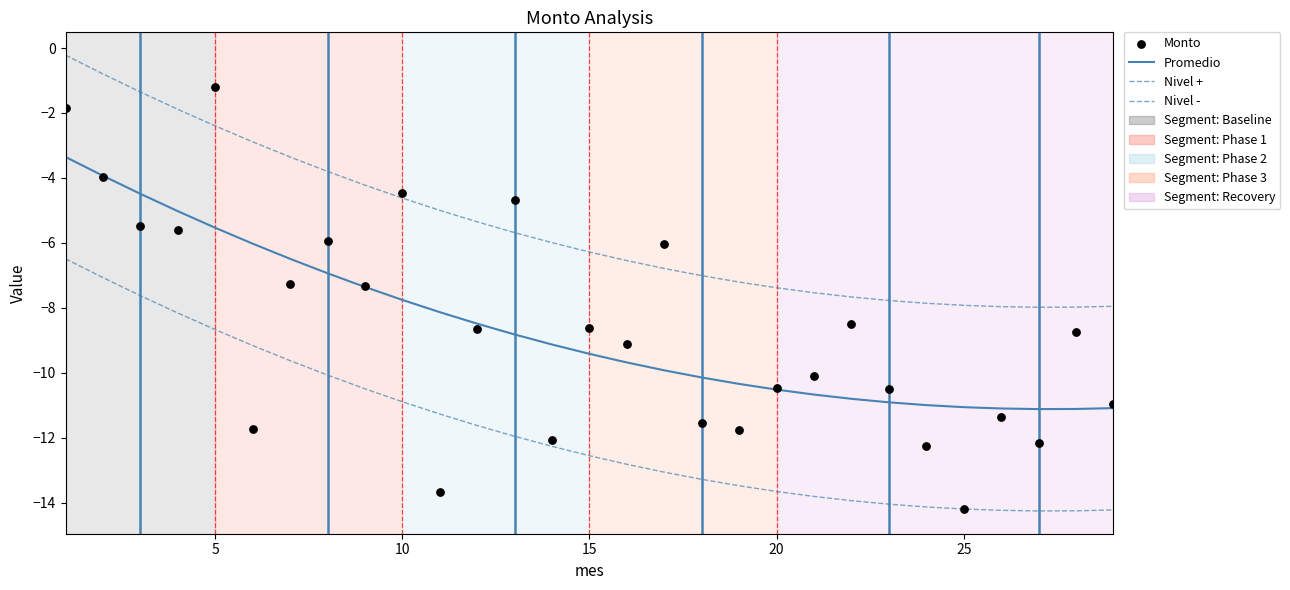

What are all the series names shown in the legend?

Promedio, Nivel +, Nivel -, Monto